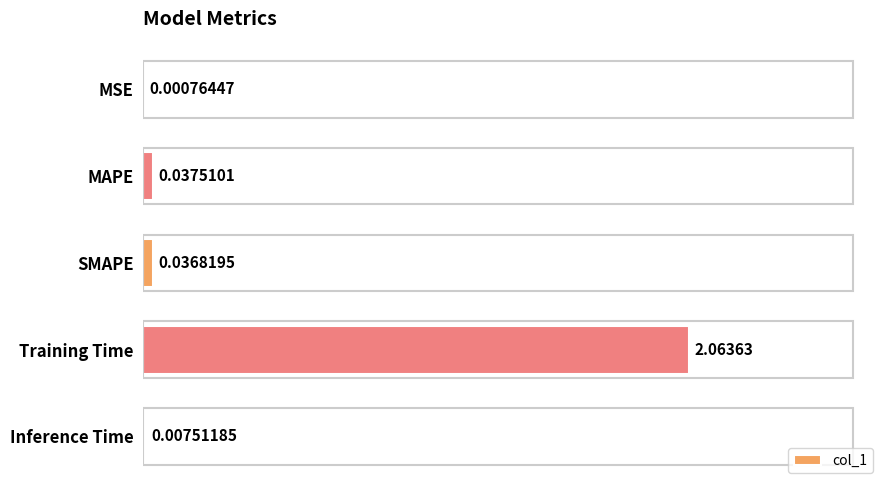

Between MAPE and SMAPE, which is larger?

MAPE